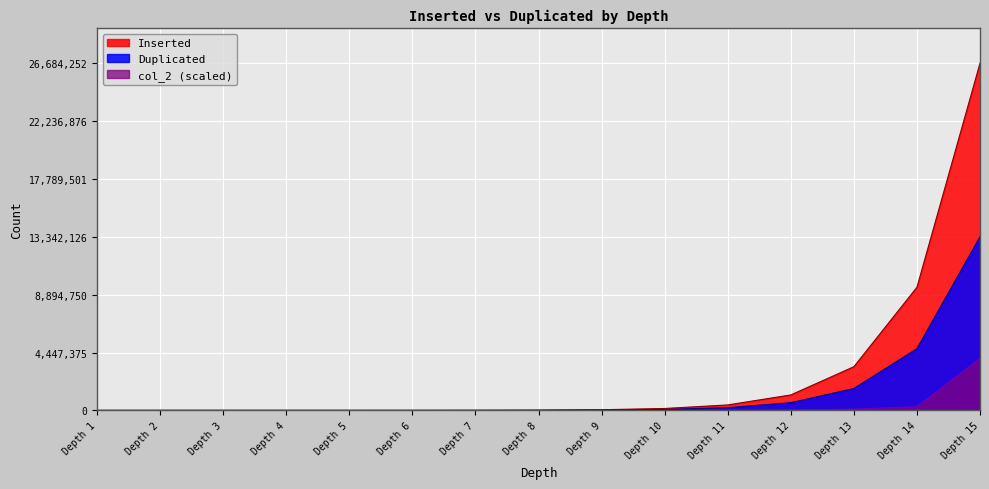

Does the chart display data point markers on the line(s)?

No